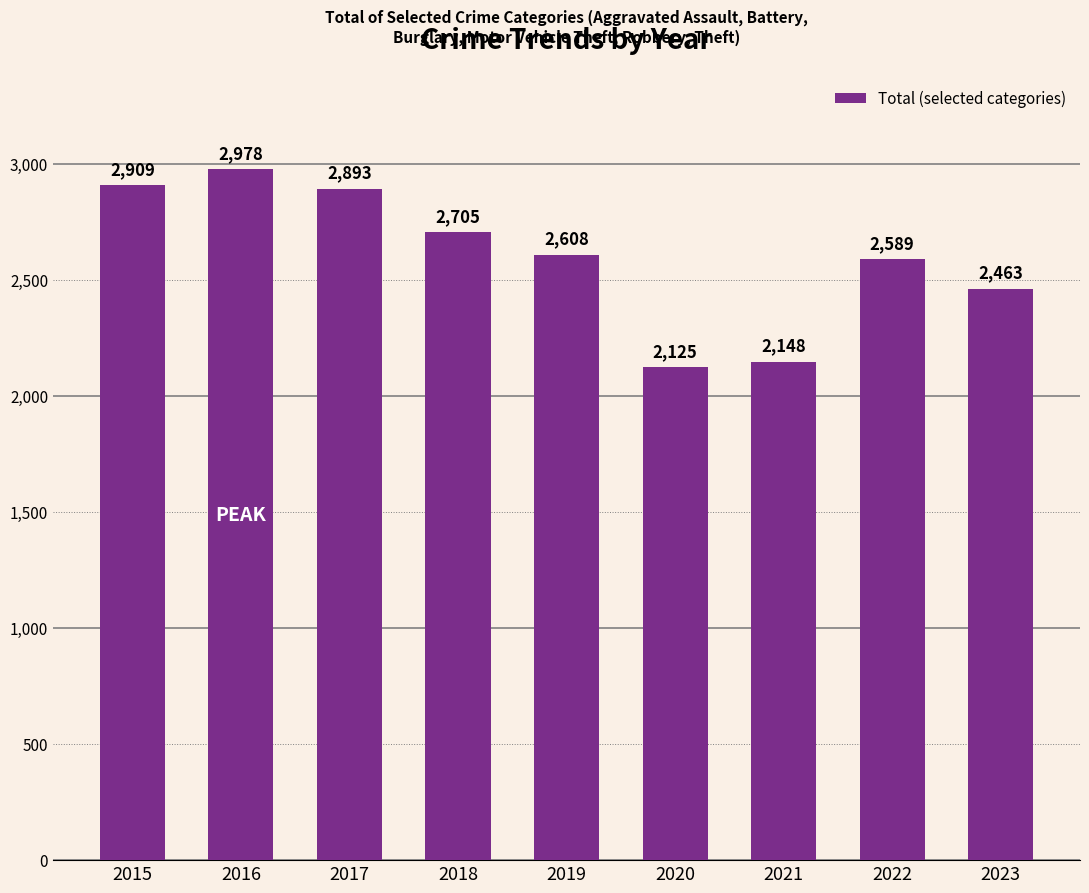

At which label does the data first exceed 2608?

2015